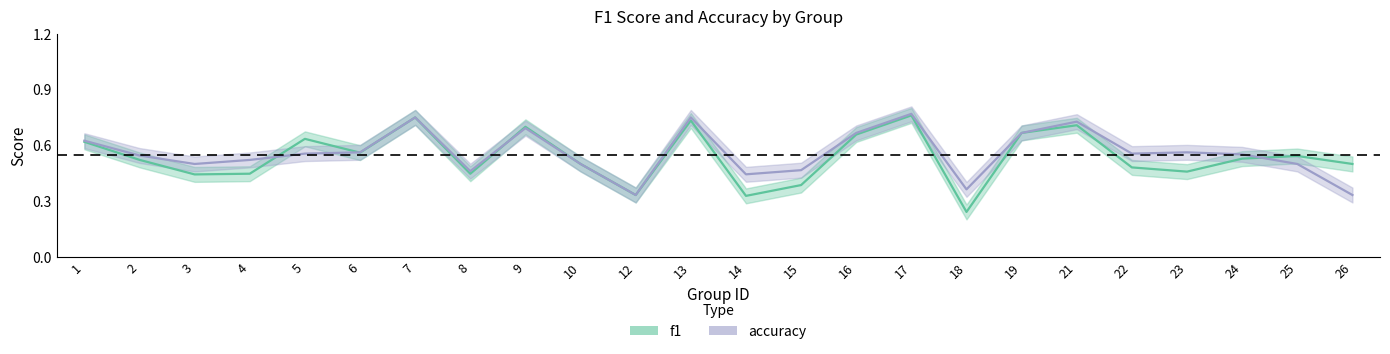

What is the difference between the maximum and second lowest values in the f1 series?

0.4